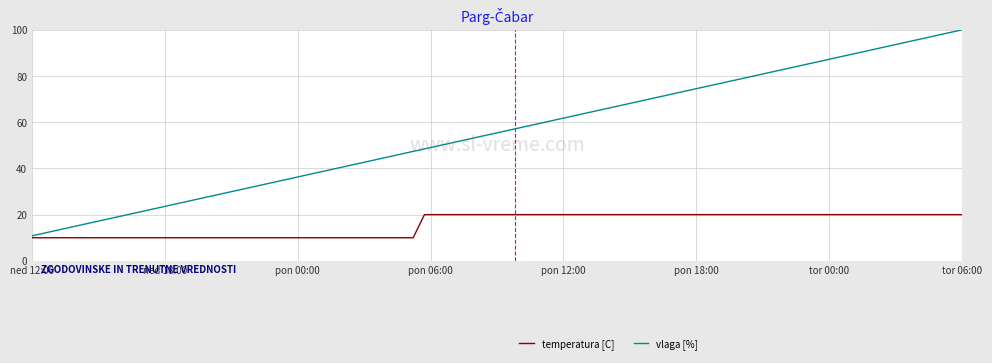

What is the smallest value displayed?

10.0